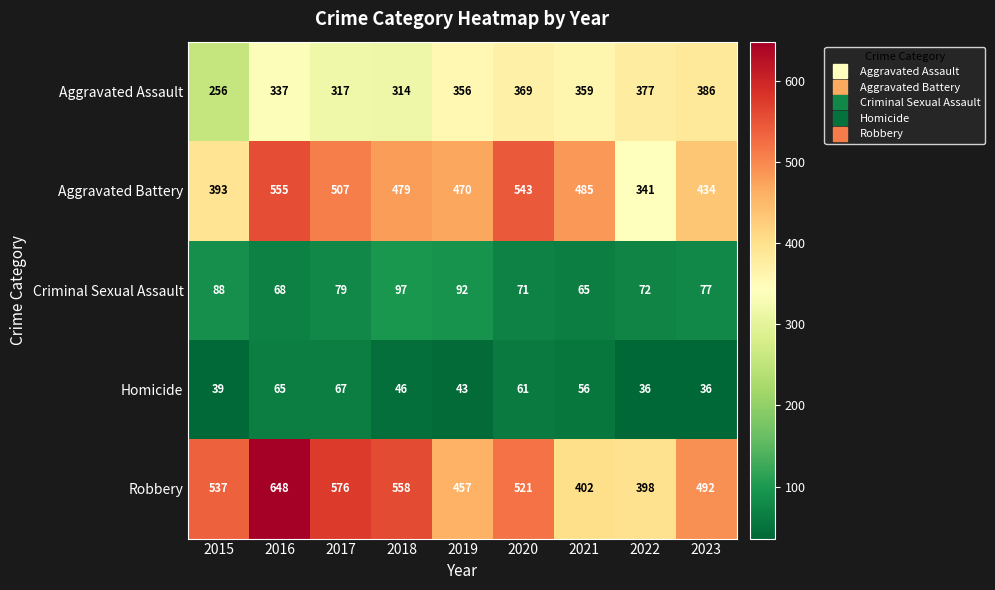

Rank the categories by Aggravated Battery value from highest to lowest.

2016, 2020, 2017, 2021, 2018, 2019, 2023, 2015, 2022